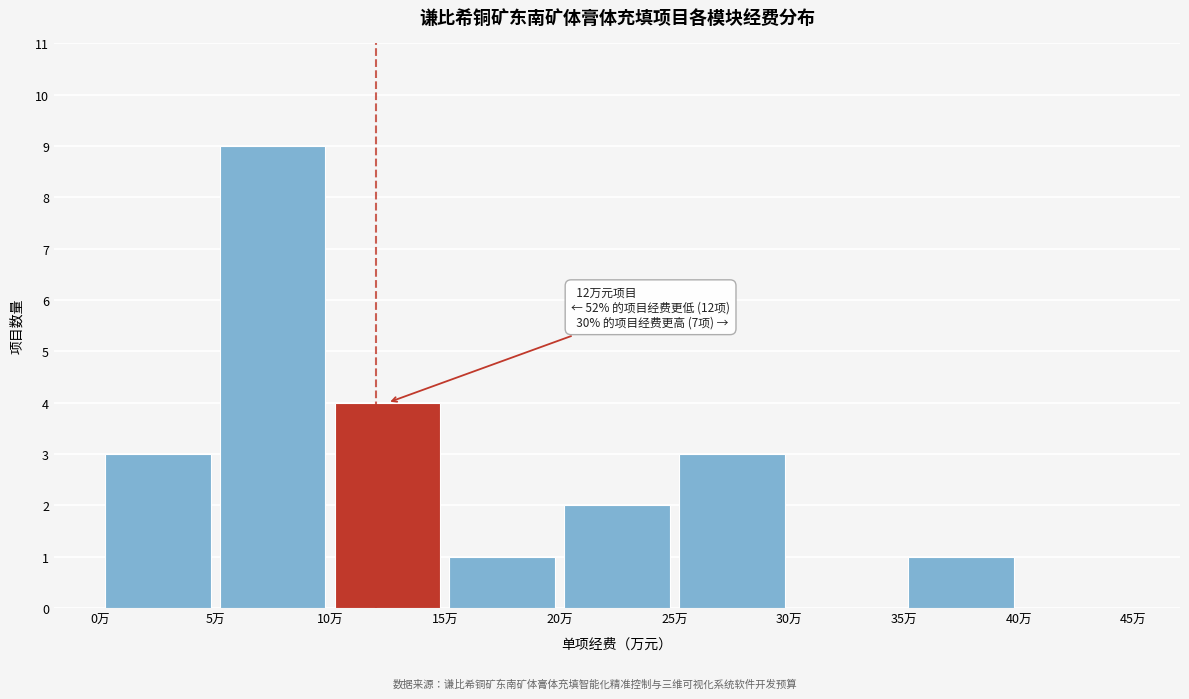

Over which range of the x-axis is the bar tallest?

5 to 10